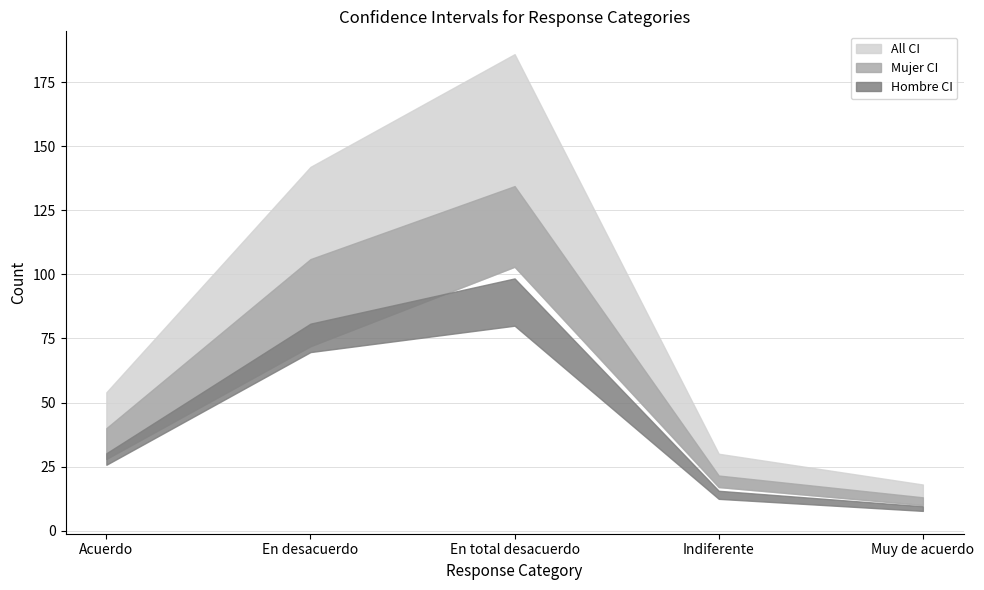

What is the spread (max minus min) of values at En desacuerdo?

72